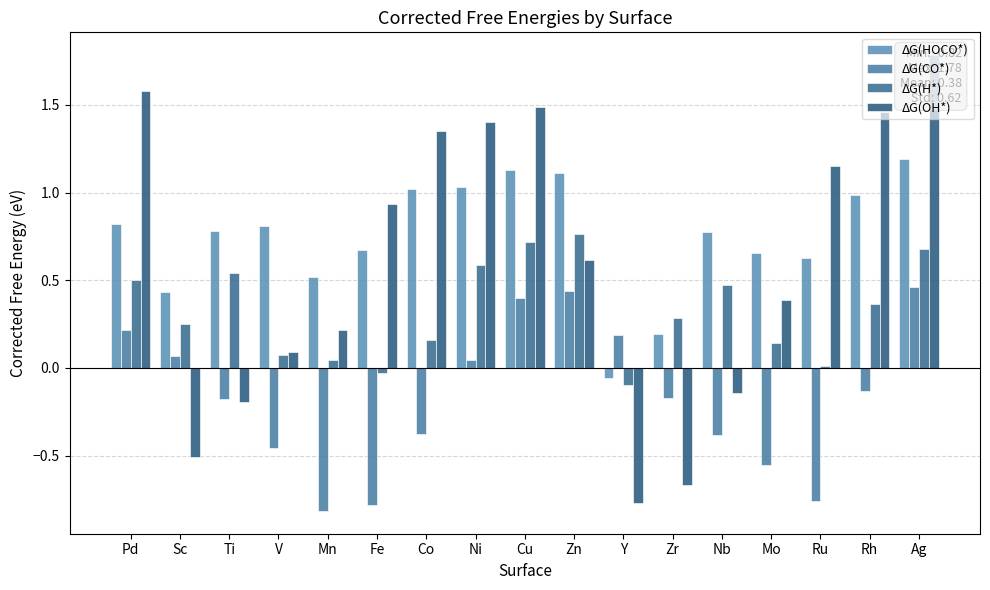

At which label does ΔG(OH*) first exceed 0?

Pd